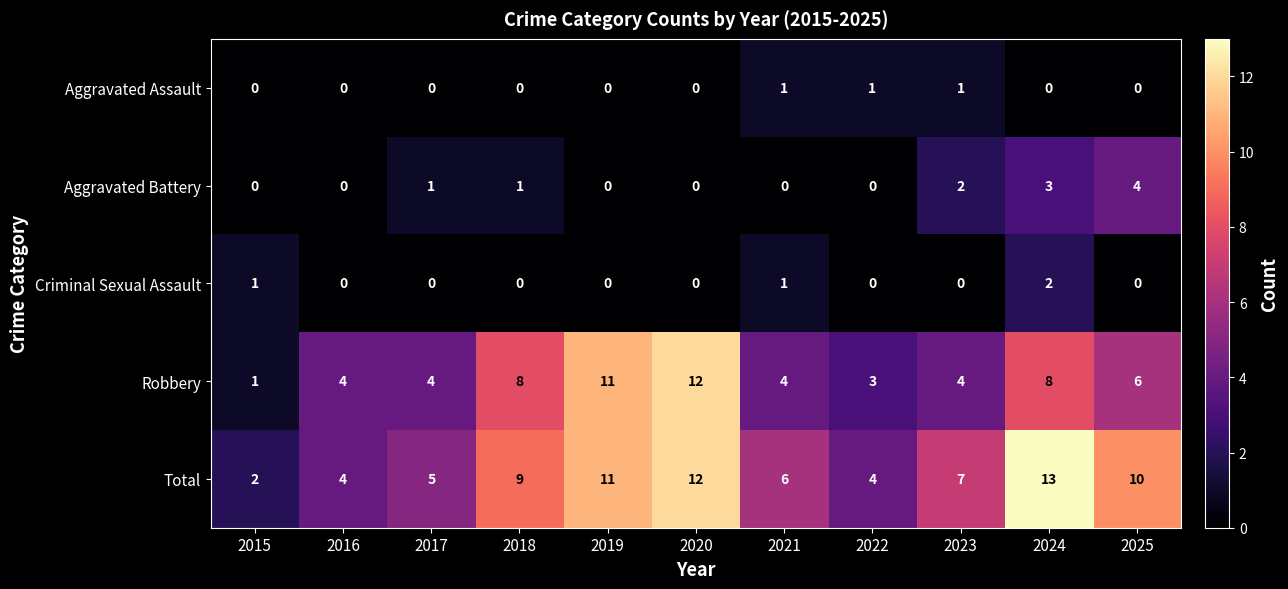

Which category has the highest value across all series?

2024